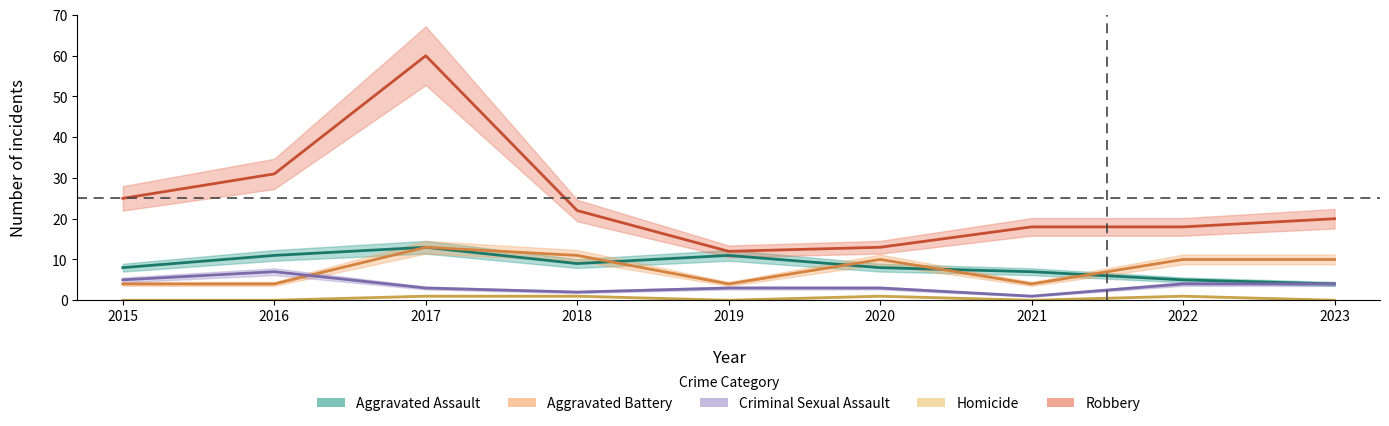

How many categories are shown in the chart?

9